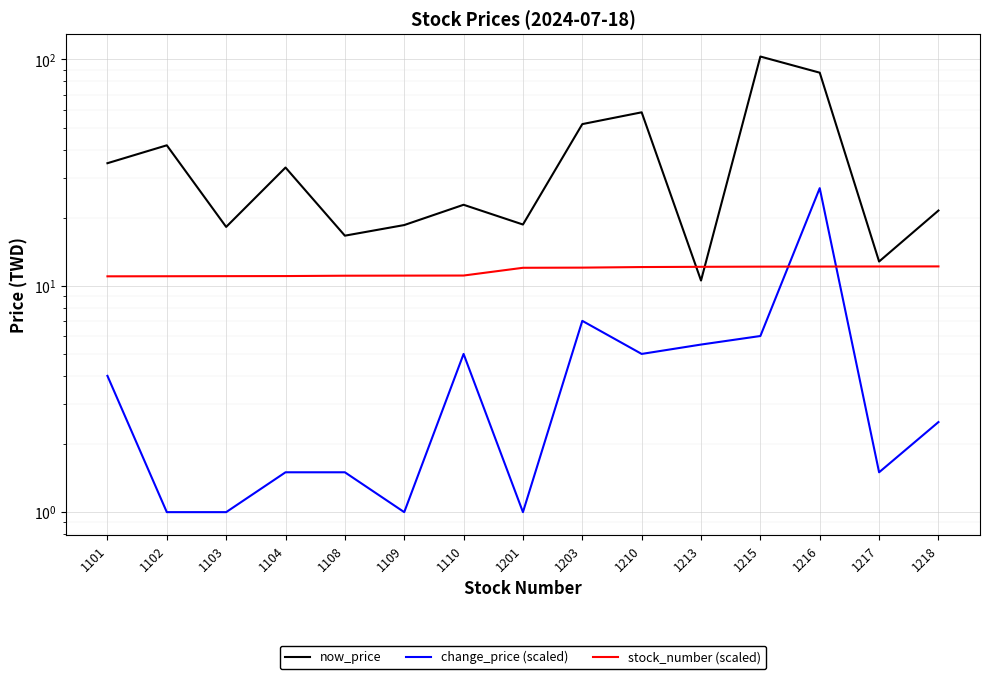

Which category has the lowest value in the now_price series?

1213